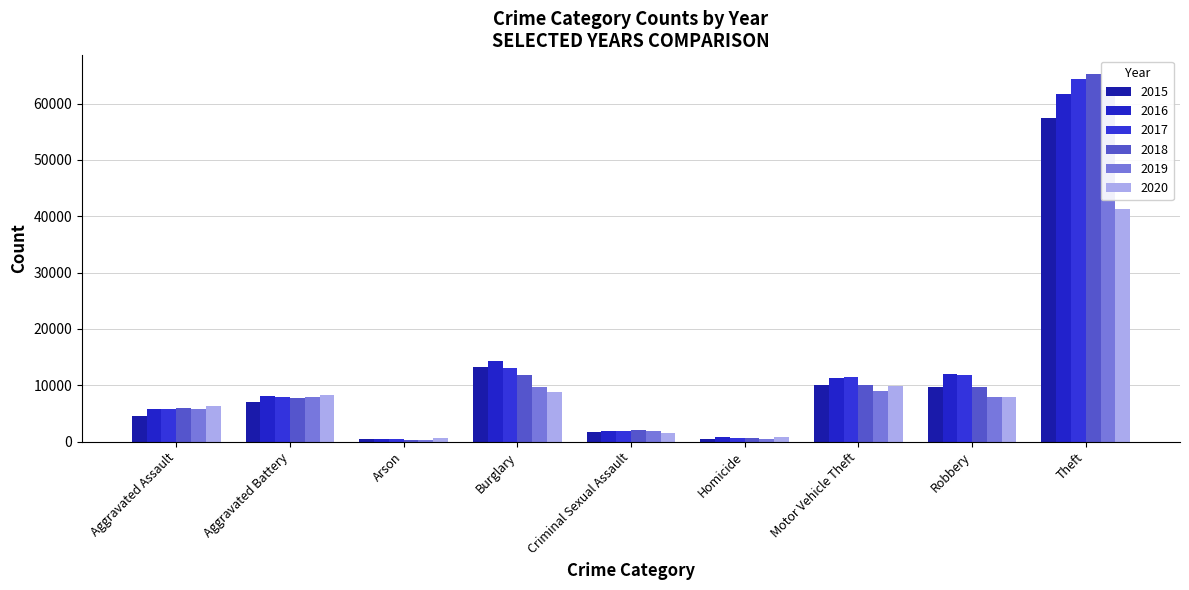

At Arson, list the series in order from smallest to largest.

2018, 2019, 2017, 2015, 2016, 2020